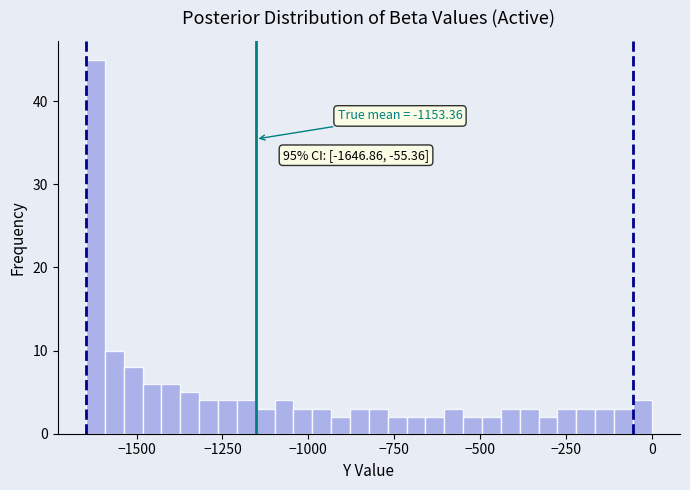

Read against the x-axis, roughly where is the centre of the tallest bar?

-1600